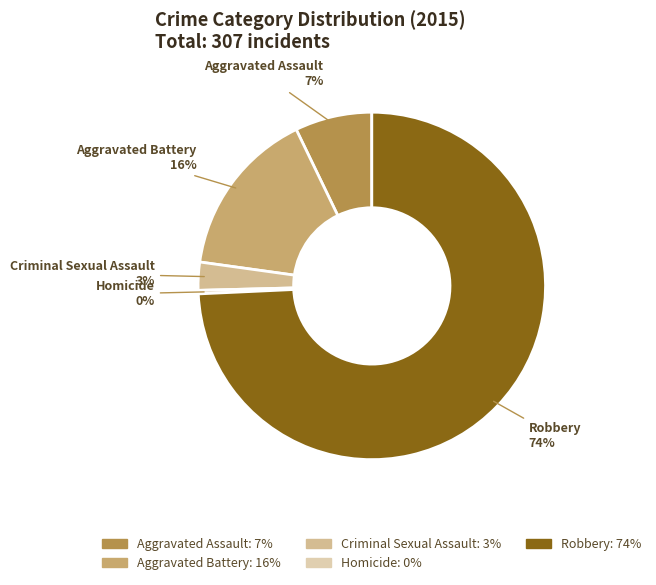

To the nearest percent, what portion does Aggravated Battery represent?

16%